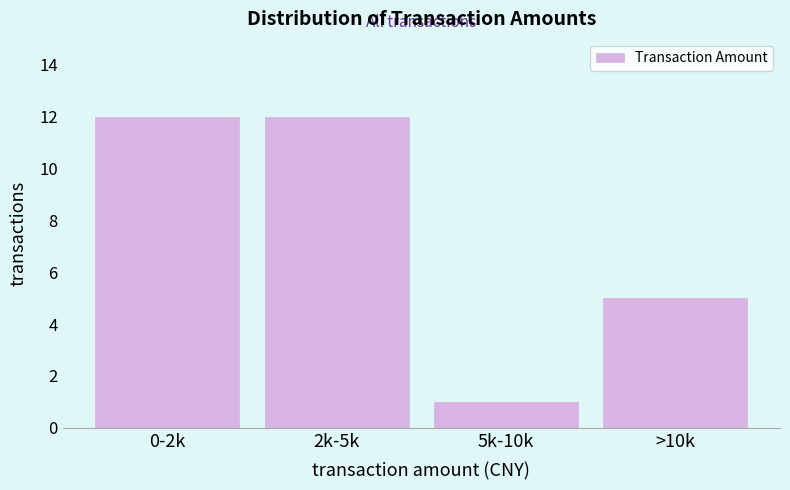

Reading left to right, transcribe all the data shown in this chart.

12	12	1	5